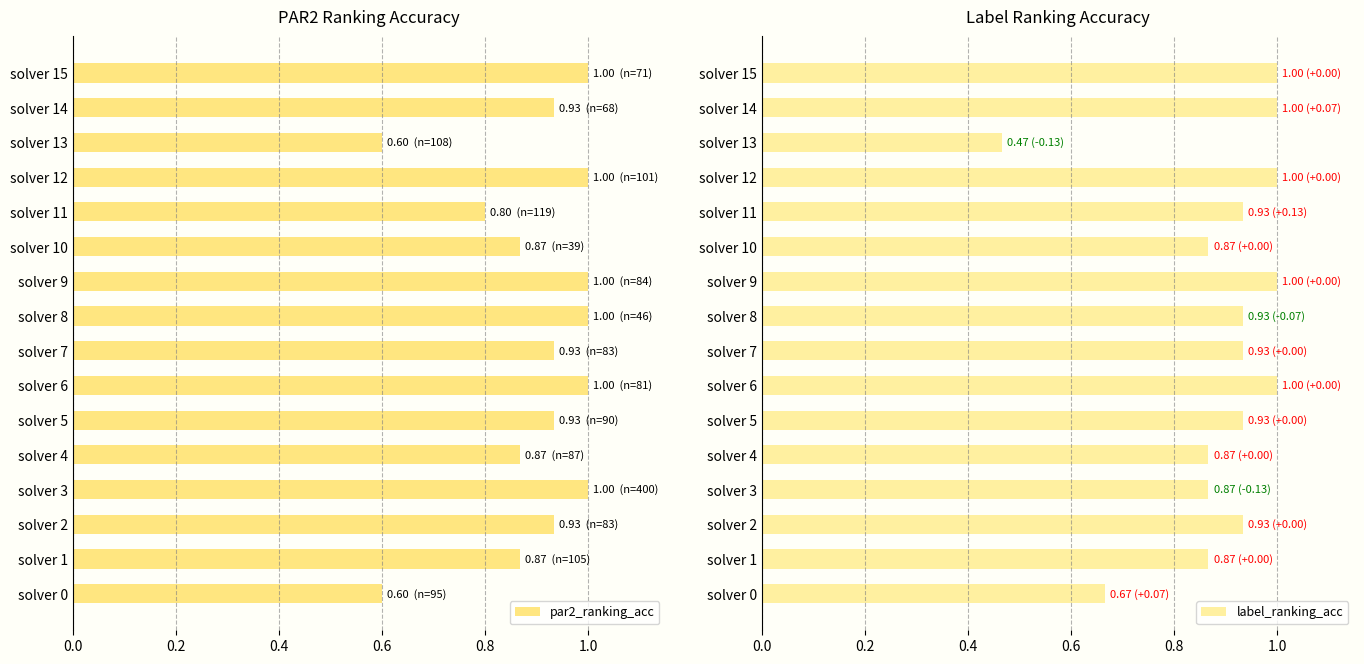

What is the highest value of the par2_ranking_acc series?

1.0